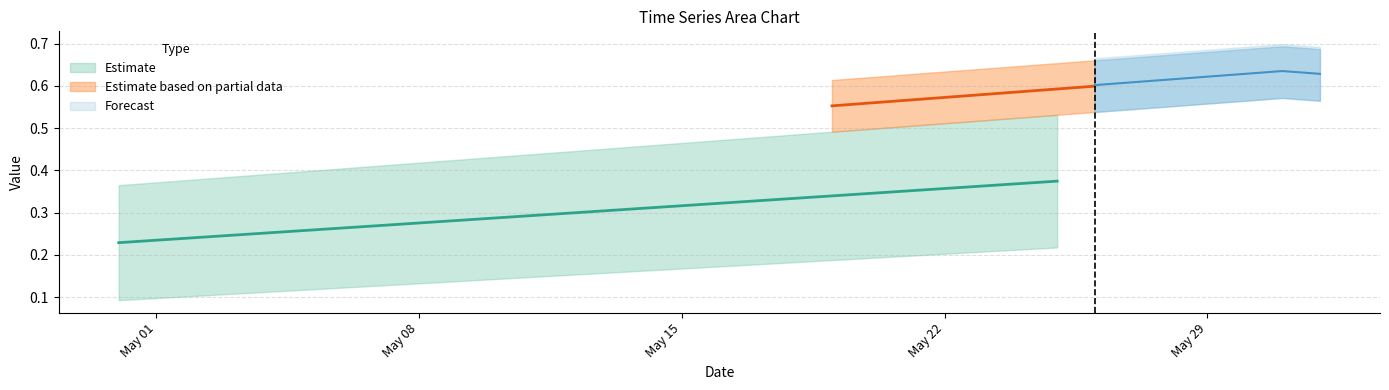

Is this an area chart (filled region under the line)?

No